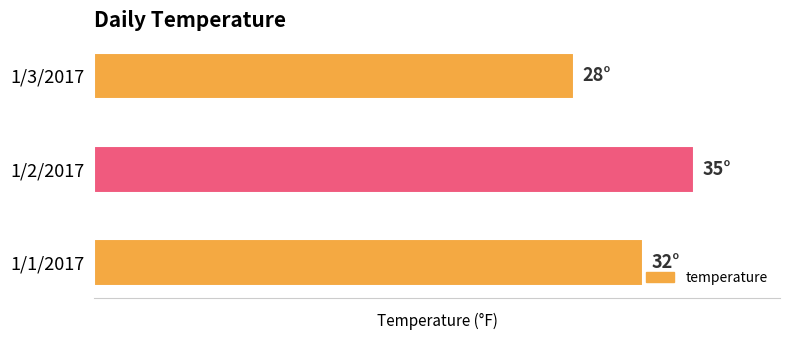

Does the chart contain any negative values?

No